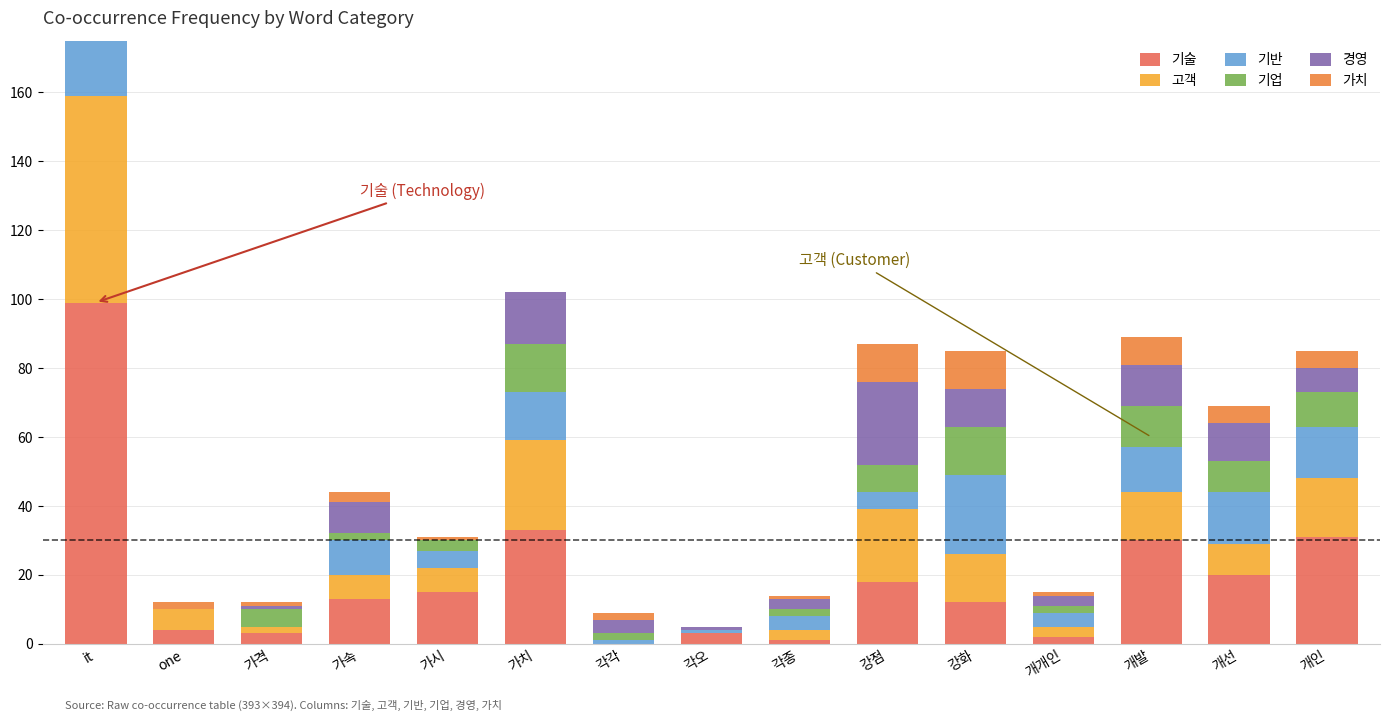

What is the label of the 1st bar from the right?

개인